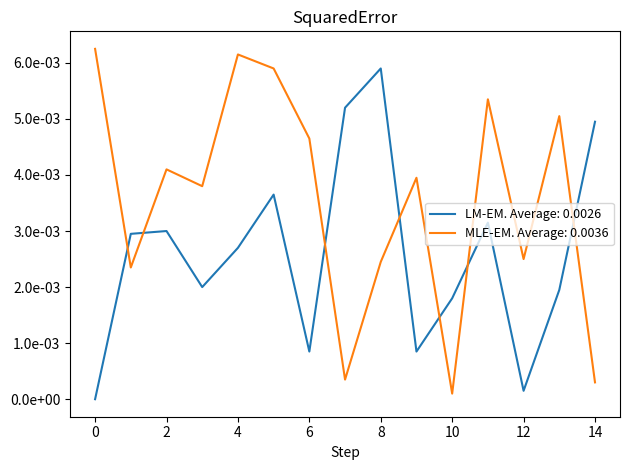

Does the chart display data point markers on the line(s)?

No